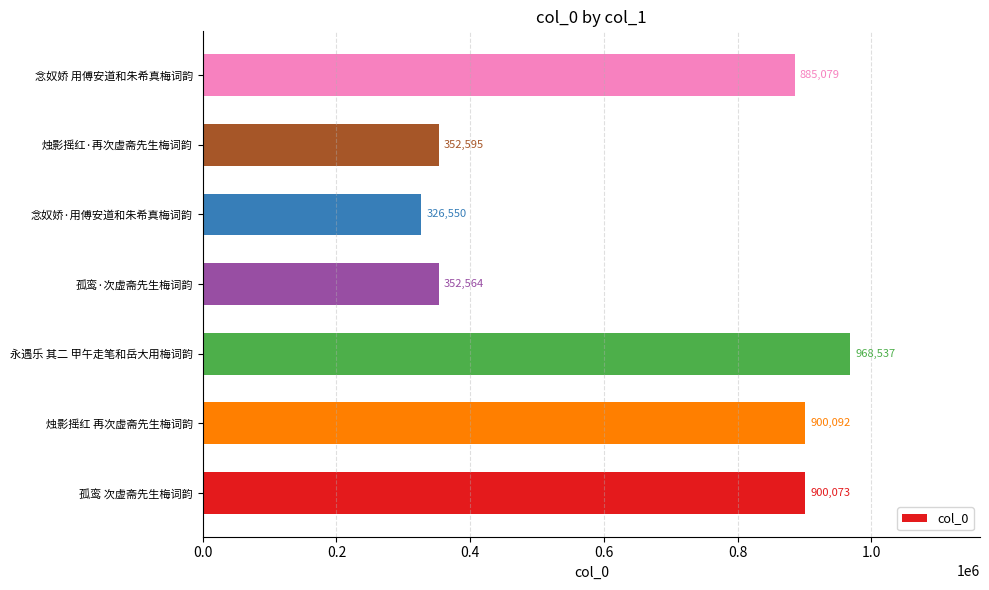

Reading bottom to top, list all the values displayed in this chart.

孤鸾 次虚斋先生梅词韵=900073	烛影摇红 再次虚斋先生梅词韵=900092	永遇乐 其二 甲午走笔和岳大用梅词韵=968537	孤鸾·次虚斋先生梅词韵=352564	念奴娇·用傅安道和朱希真梅词韵=326550	烛影摇红·再次虚斋先生梅词韵=352595	念奴娇 用傅安道和朱希真梅词韵=885079